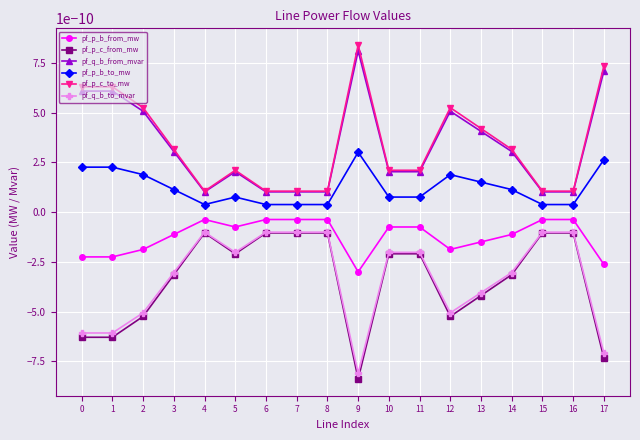

Rank the categories by pf_q_b_to_mvar value from lowest to highest.

9, 17, 0, 1, 12, 2, 13, 3, 14, 5, 11, 10, 7, 15, 16, 6, 8, 4